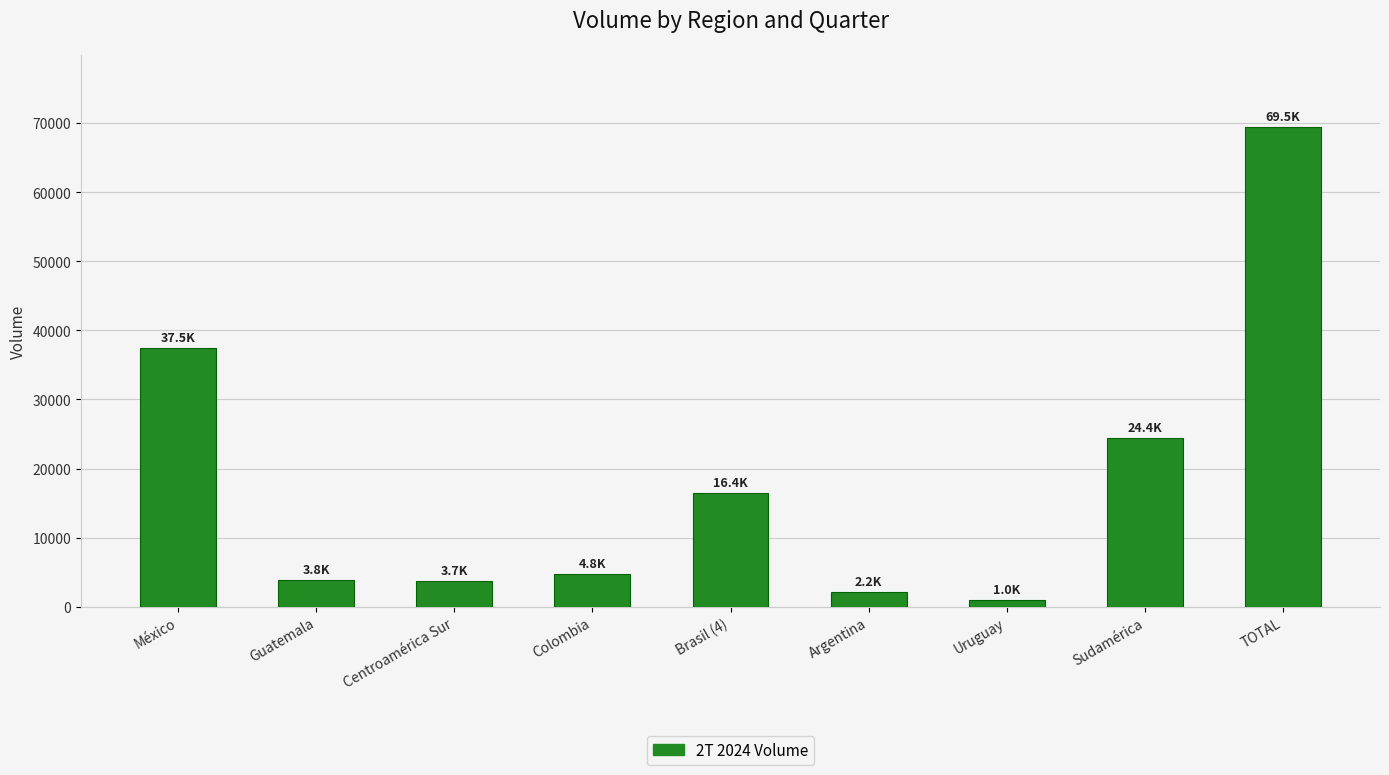

What is the label of the 8th bar from the left?

Sudamérica